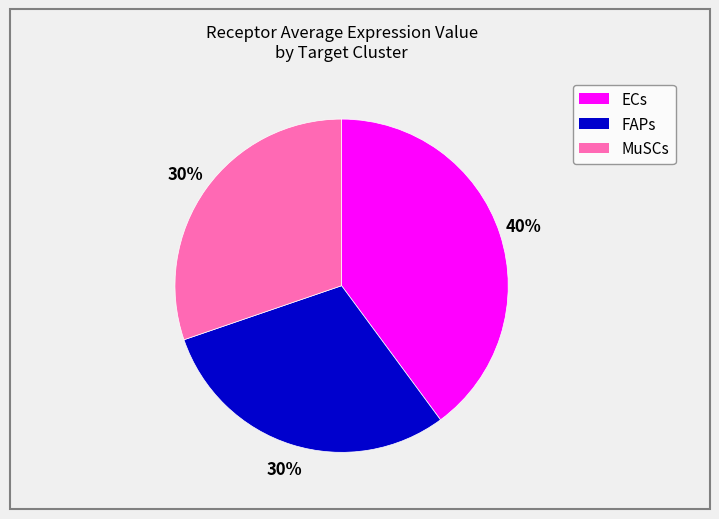

To the nearest percent, what is the average slice percentage?

33%